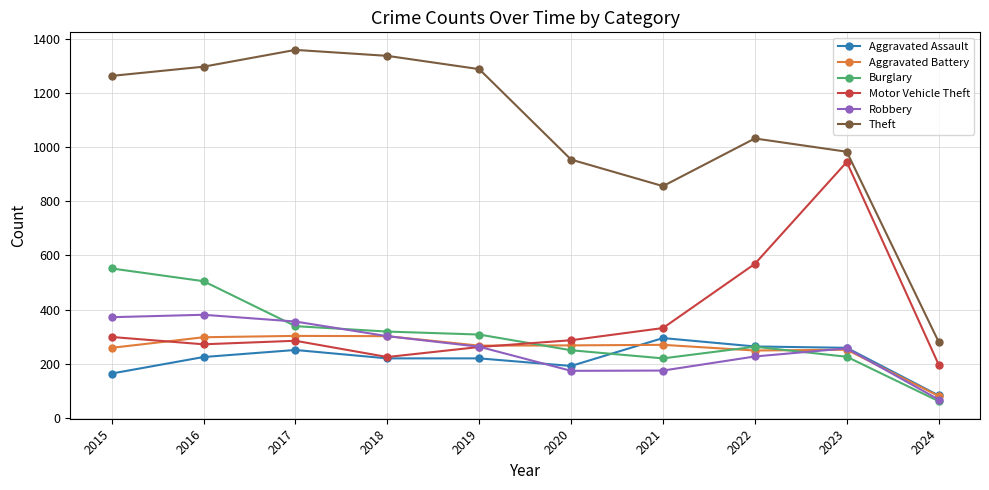

Which series has the largest total across all categories?

Theft